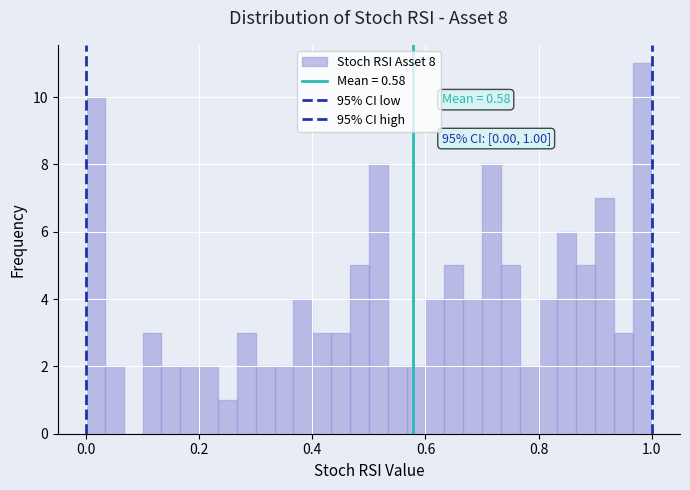

Around what value on the x-axis is the tallest bar? Give the approximate position of its centre, as read against the axis.

0.98